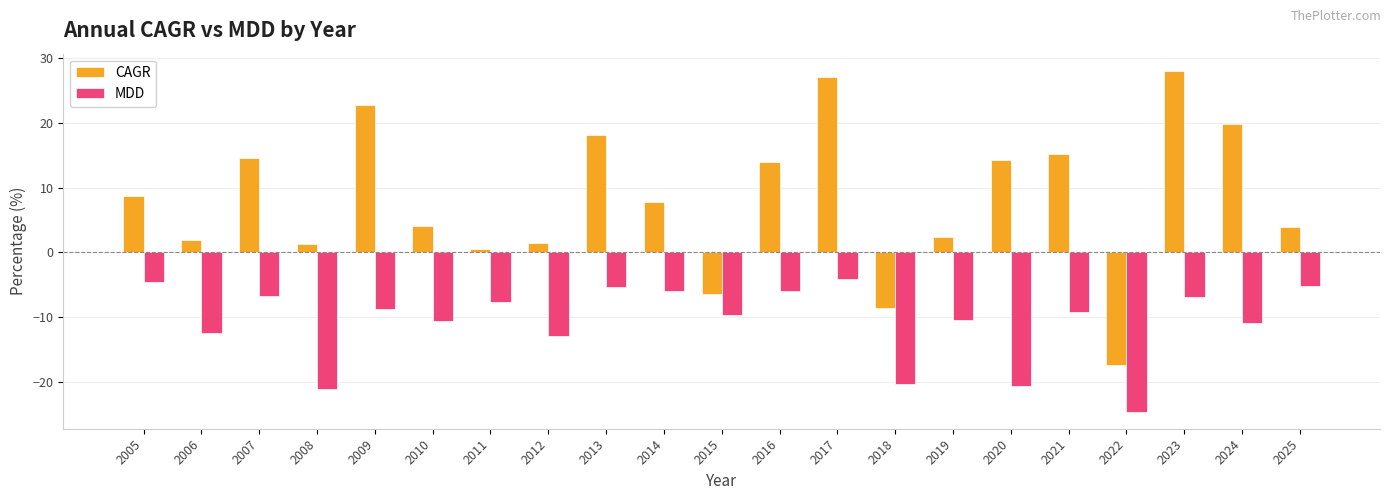

At which label does MDD reach its minimum?

2022